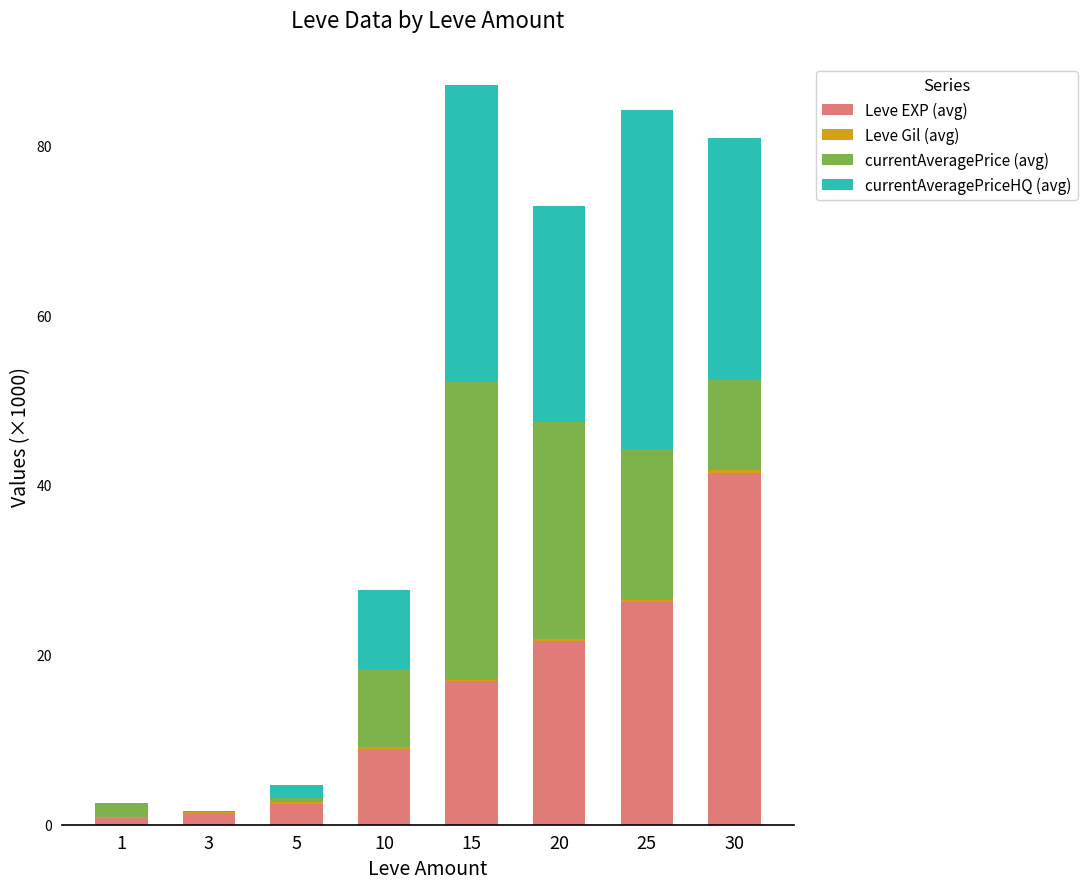

What is the highest value of the Leve EXP (avg) series?

41.4